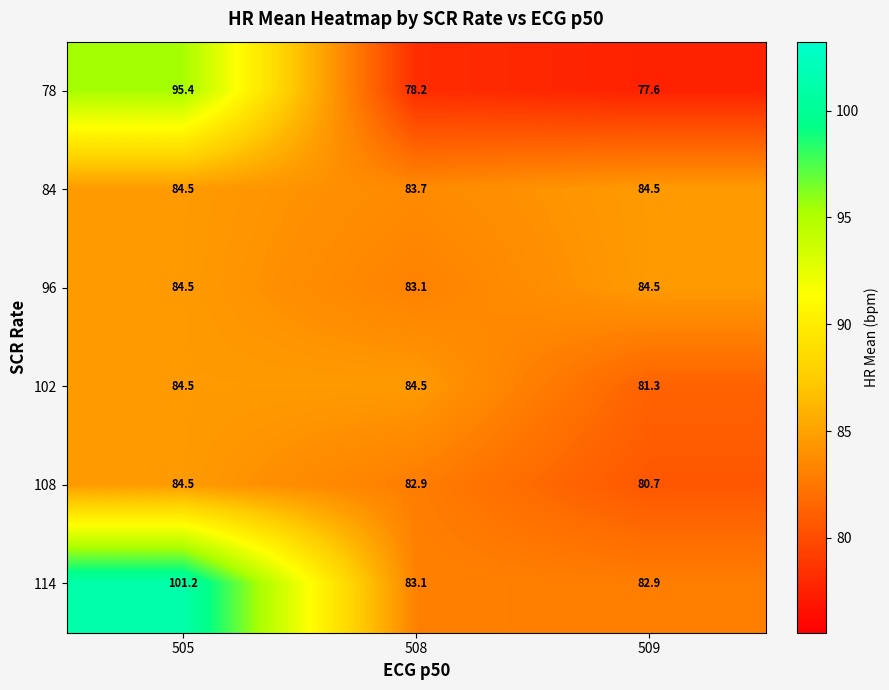

What is the sum of the 102 values at 505 and 508?

169.0